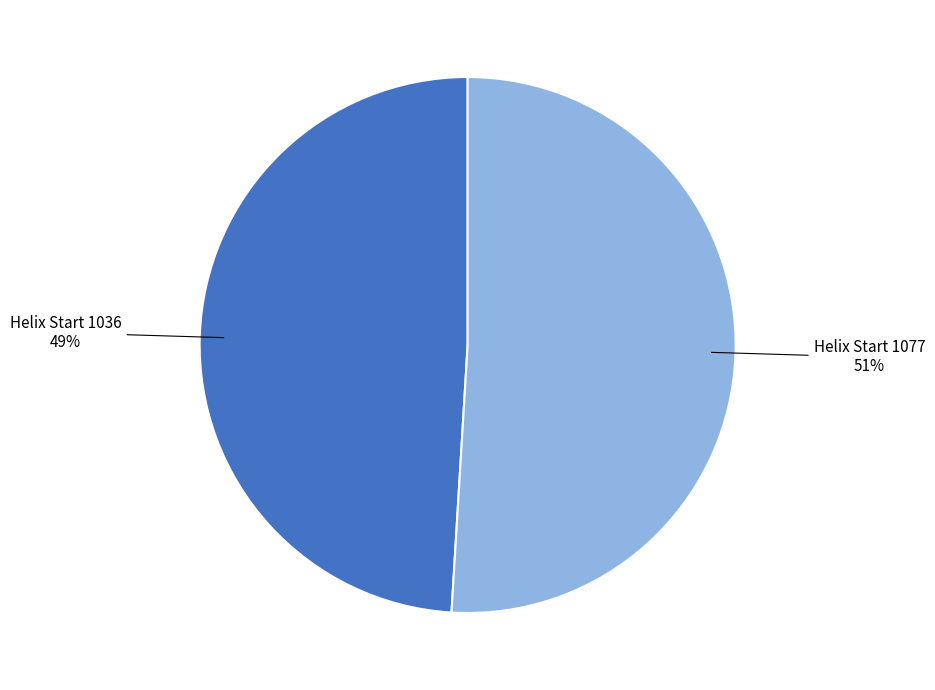

To the nearest percent, what is the average slice percentage?

50%